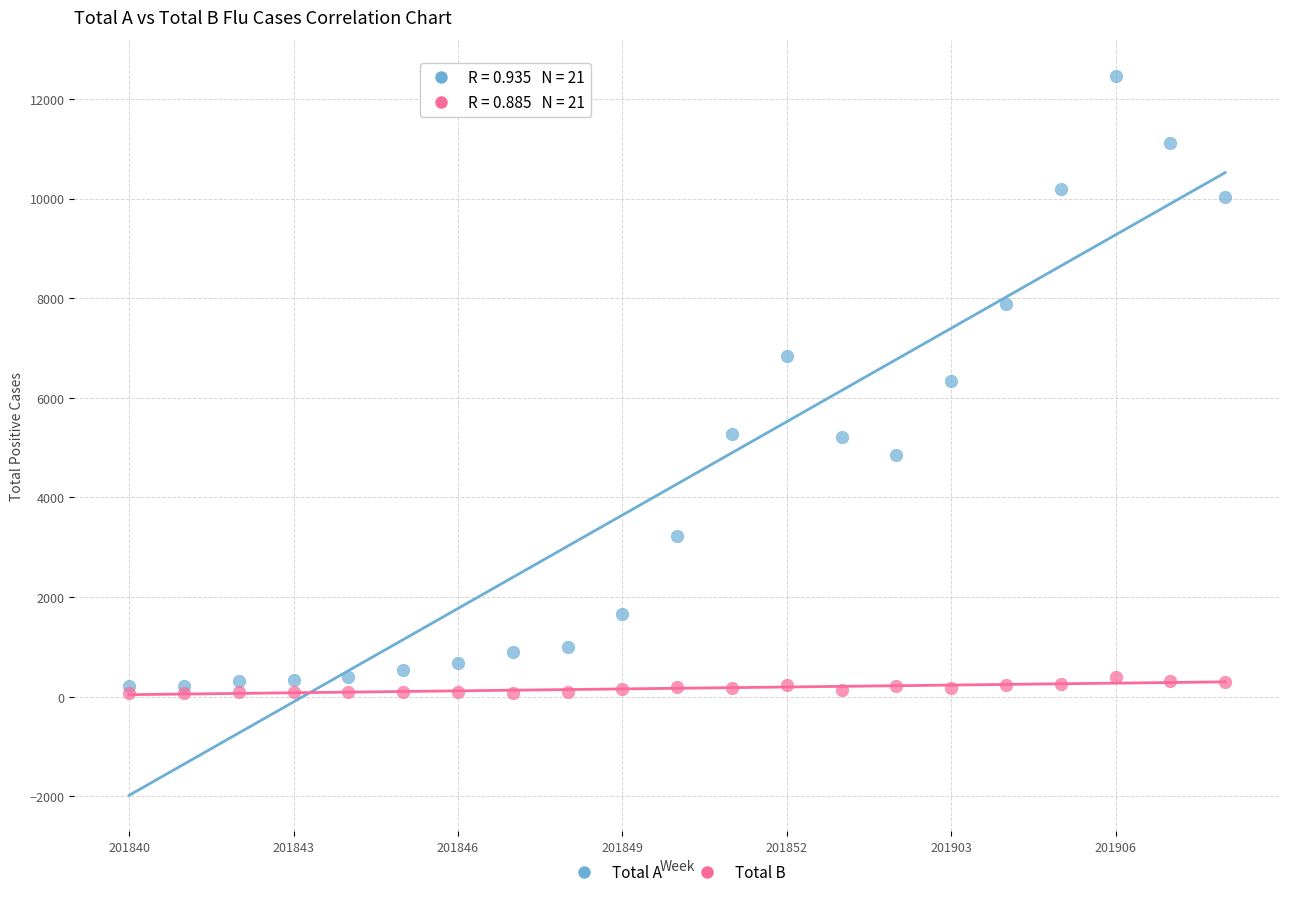

What are all the series names shown in the legend?

Total A, Total B